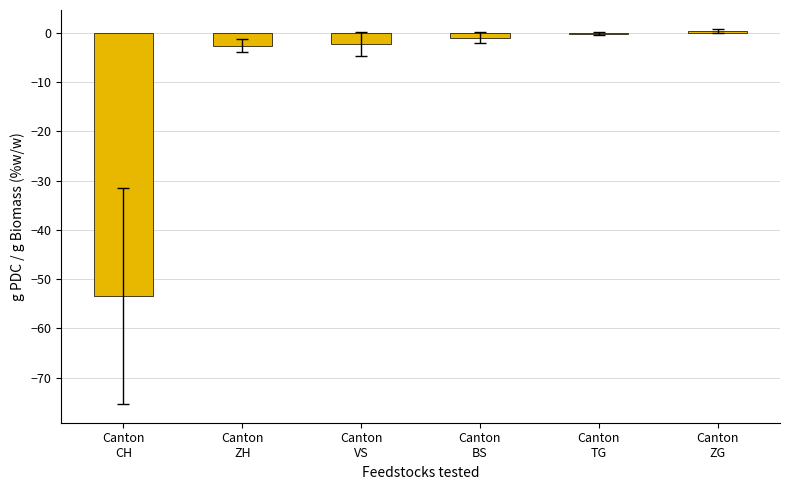

Rank the categories by value from lowest to highest.

Canton
CH, Canton
ZH, Canton
VS, Canton
BS, Canton
TG, Canton
ZG